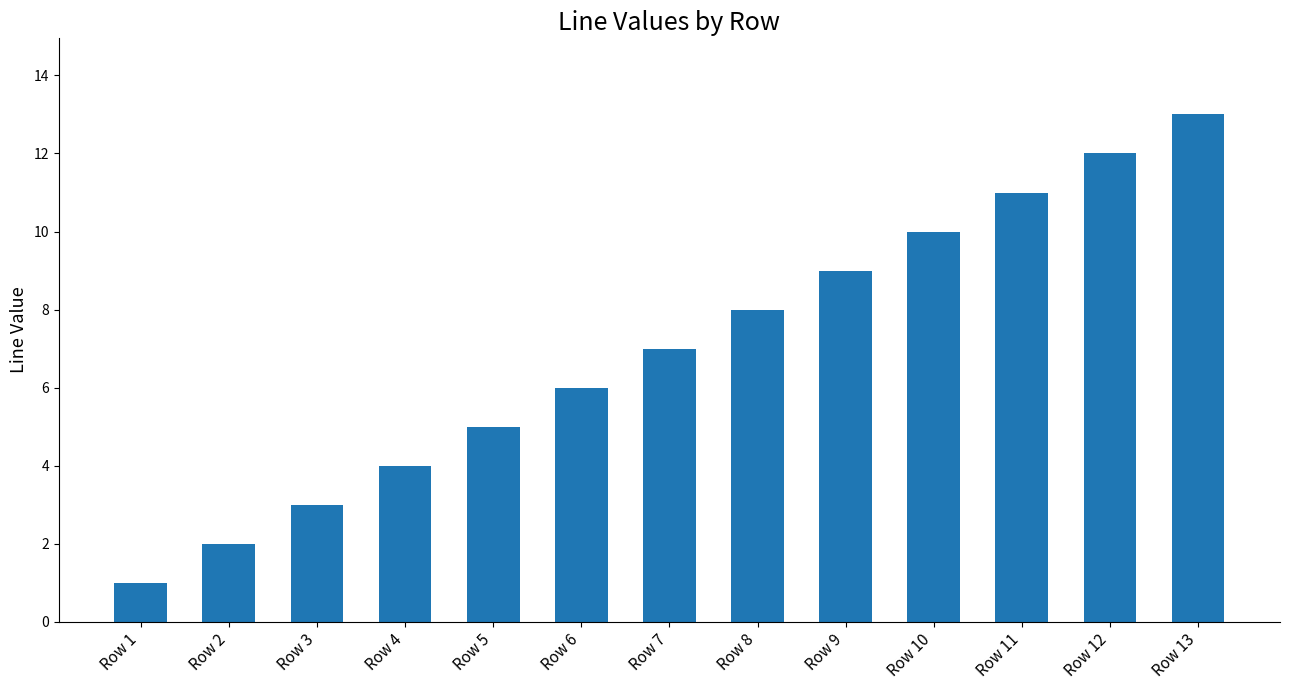

Between Row 3 and Row 6, which is larger?

Row 6